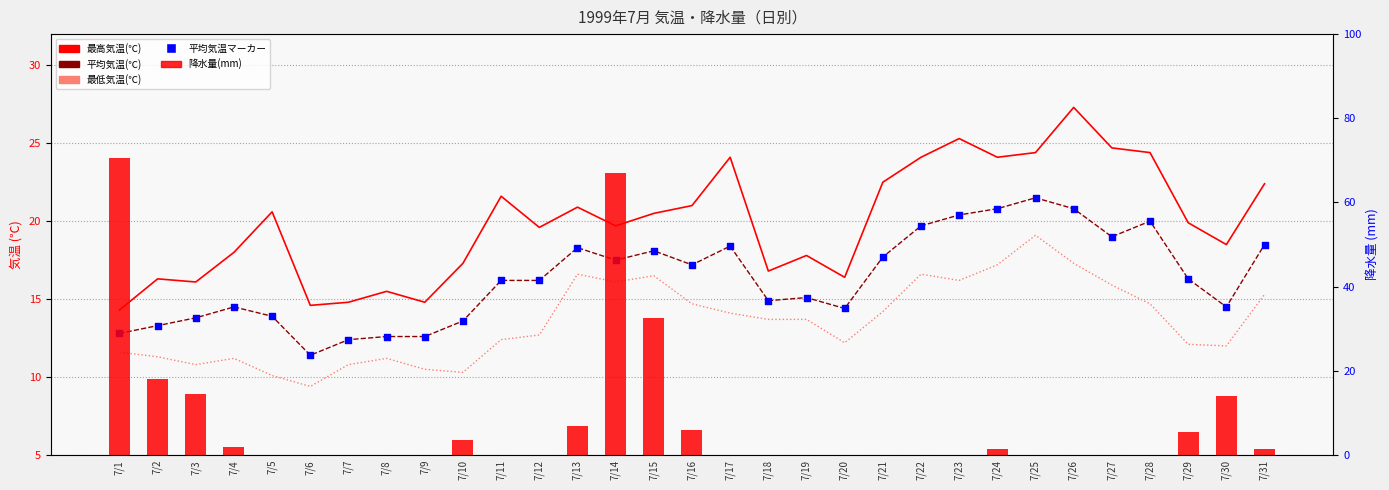

Which series contains the highest Y value?

降水量(mm)